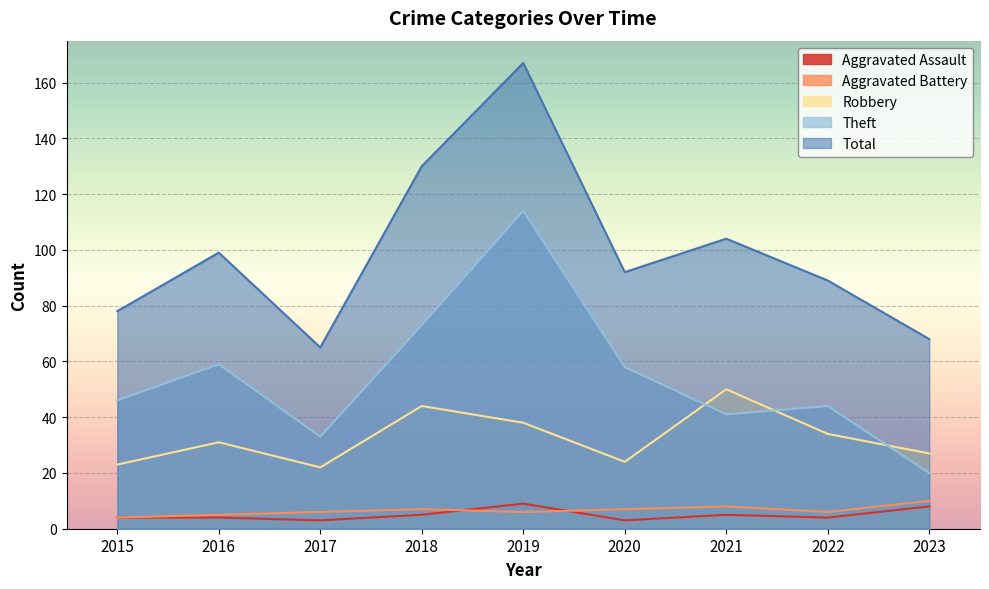

The Theft series shows 41 at 2021. True or false?

True